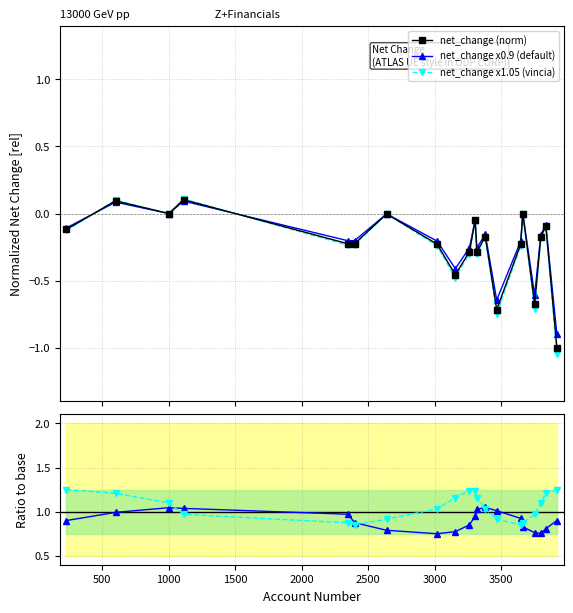

Reading right to left, list all the values displayed in this chart.

net_change (norm): -1.0	-0.1	-0.2	-0.7	-0.0	-0.2	-0.7	-0.2	-0.3	-0.1	-0.3	-0.5	-0.2	-0.0	-0.2	-0.2	0.1	-0.0	0.1	-0.1
net_change x0.9 (default): -0.9	-0.1	-0.2	-0.6	-0.0	-0.2	-0.6	-0.2	-0.3	-0.0	-0.3	-0.4	-0.2	-0.0	-0.2	-0.2	0.1	-0.0	0.1	-0.1
net_change x1.05 (vincia): -1.1	-0.1	-0.2	-0.7	-0.0	-0.2	-0.8	-0.2	-0.3	-0.1	-0.3	-0.5	-0.2	-0.0	-0.2	-0.2	0.1	-0.0	0.1	-0.1
Ratio net_change x0.9: 0.9	0.8	0.8	0.8	0.8	0.9	1.0	1.0	1.0	0.9	0.9	0.8	0.8	0.8	0.9	1.0	1.0	1.0	1.0	0.9
Ratio net_change x1.05: 1.2	1.2	1.1	1.0	0.9	0.9	0.9	1.0	1.2	1.2	1.2	1.2	1.0	0.9	0.9	0.9	1.0	1.1	1.2	1.2